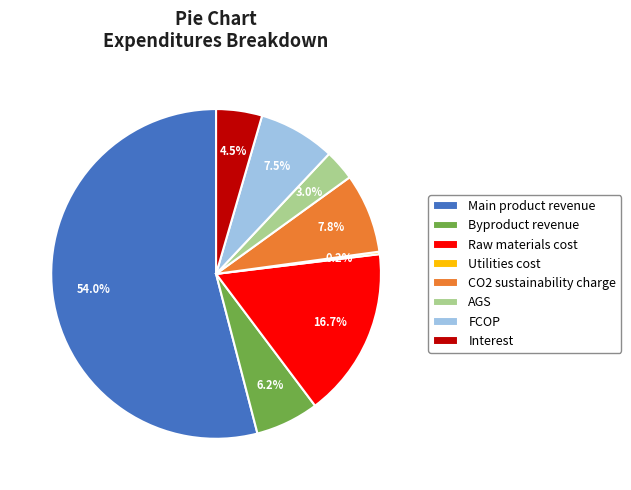

Combined, what portion of the pie is Raw materials cost and Byproduct revenue?

22.9%